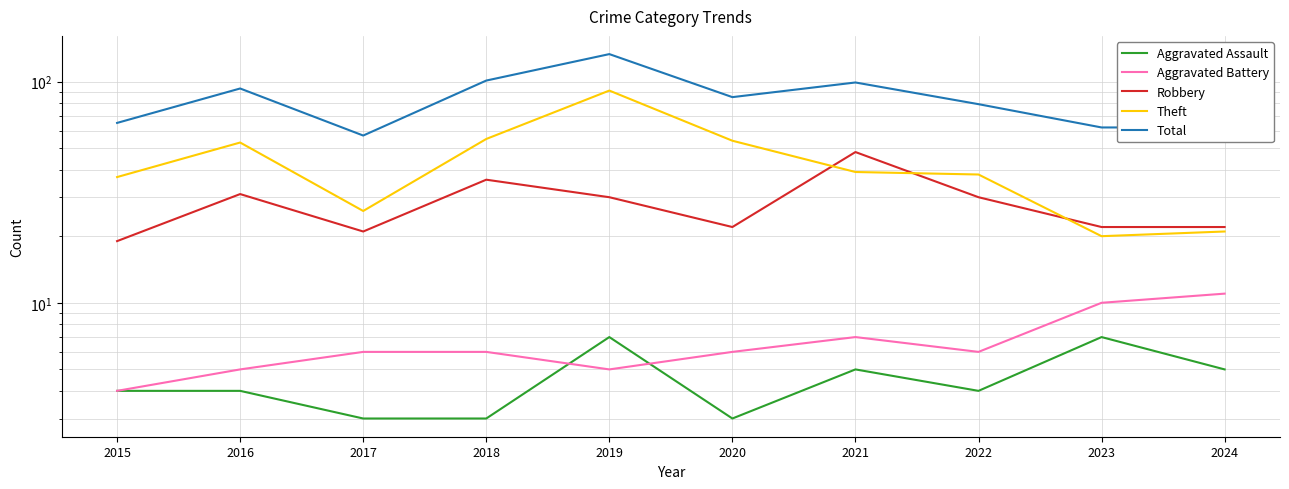

At which category is the sum across all series the highest?

2019